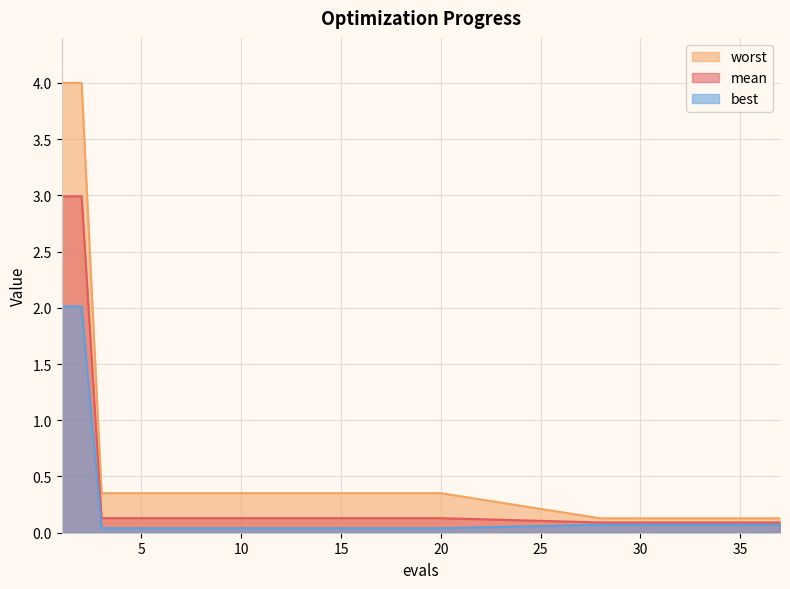

Reading right to left, transcribe all the data shown in this chart.

mean: 0.1	0.1	0.1	0.1	0.1	0.1	0.1	0.1	0.1	0.1	0.1	0.1	0.1	0.1	0.1	0.1	0.1	0.1	0.1	0.1	0.1	0.1	0.1	0.1	0.1	0.1	0.1	0.1	3.0	3.0
best: 0.1	0.1	0.1	0.1	0.1	0.1	0.1	0.1	0.1	0.1	0.0	0.0	0.0	0.0	0.0	0.0	0.0	0.0	0.0	0.0	0.0	0.0	0.0	0.0	0.0	0.0	0.0	0.0	2.0	2.0
worst: 0.1	0.1	0.1	0.1	0.1	0.1	0.1	0.1	0.1	0.1	0.4	0.4	0.4	0.4	0.4	0.4	0.4	0.4	0.4	0.4	0.4	0.4	0.4	0.4	0.4	0.4	0.4	0.4	4.0	4.0